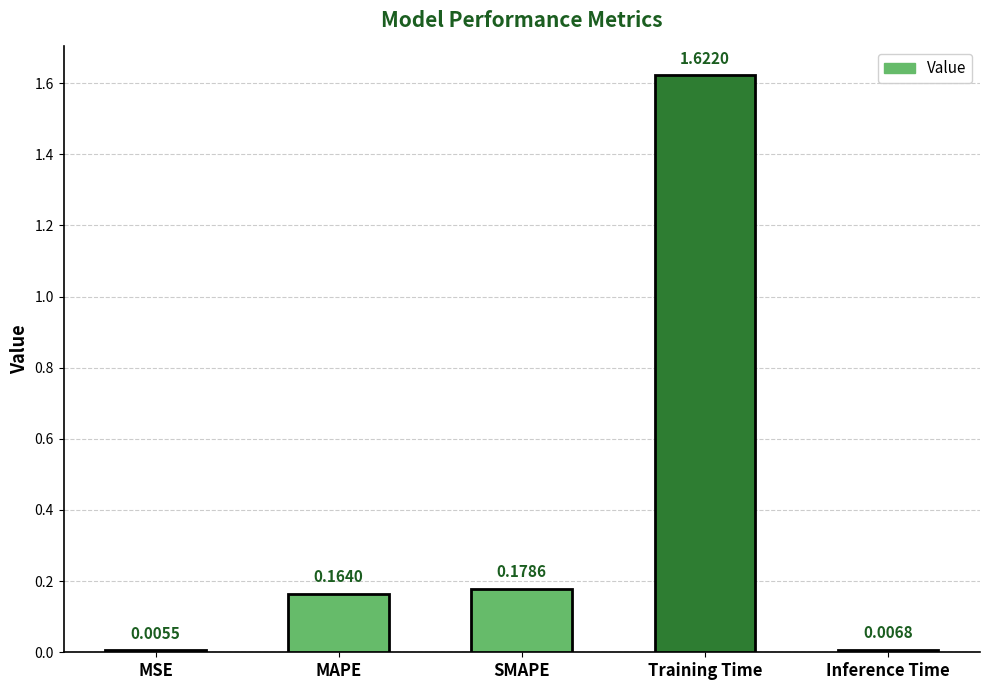

What is the label of the 4th bar from the left?

Training Time